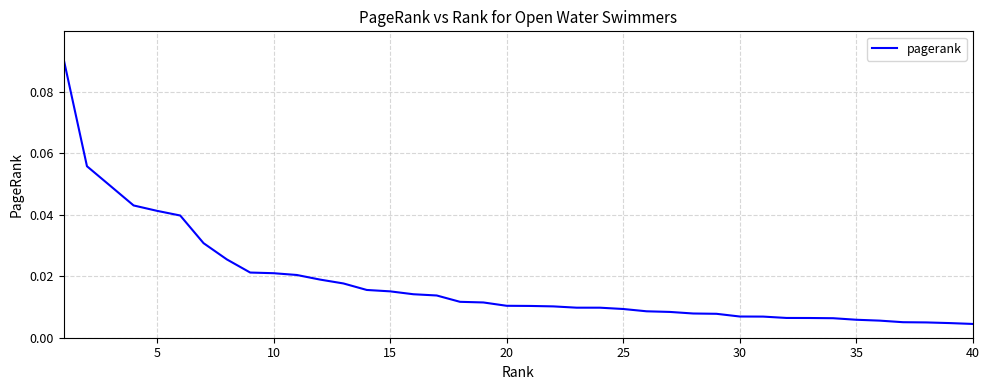

Count the number of data series in this chart.

1